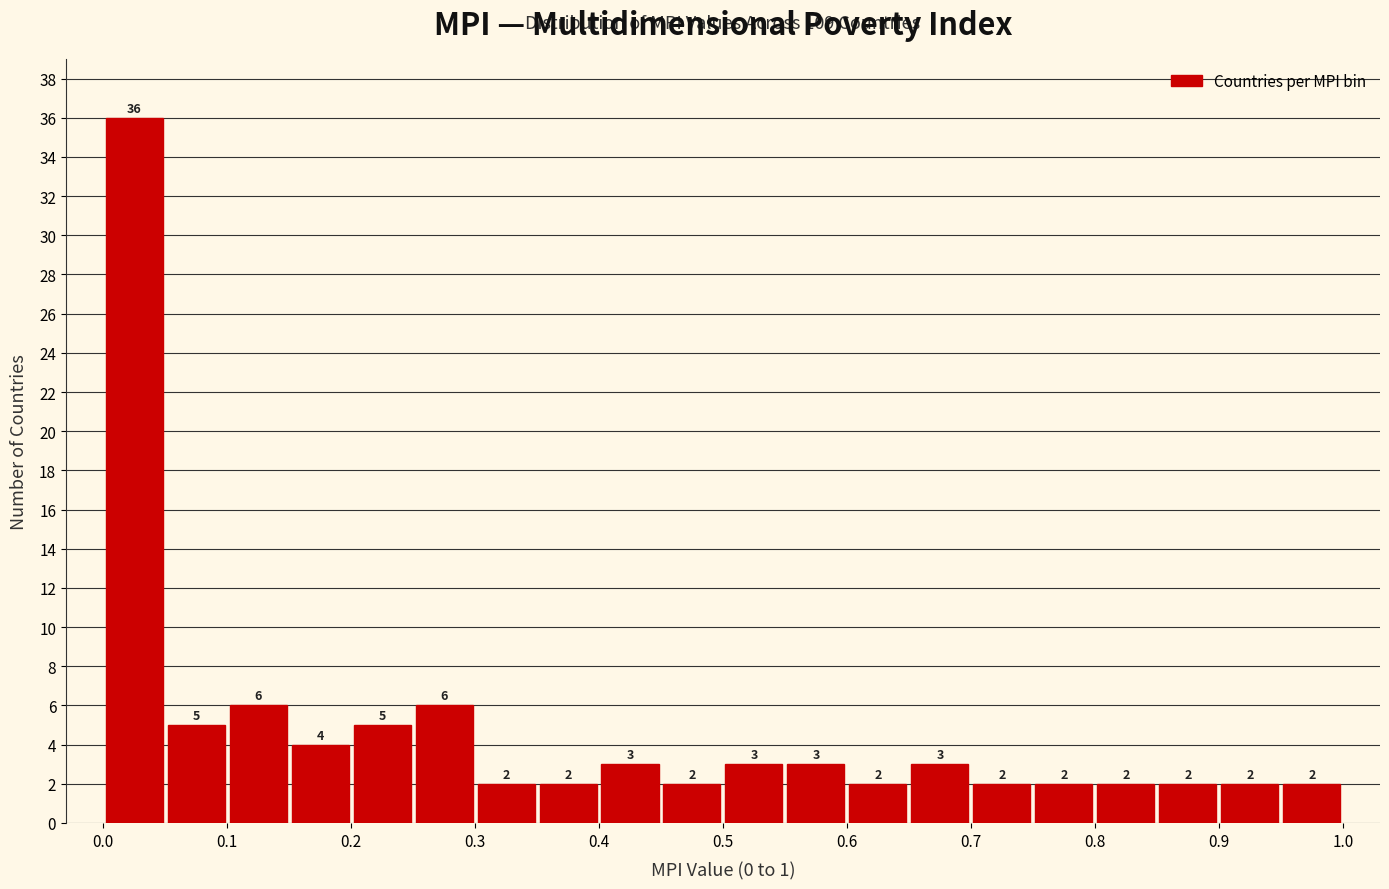

Reading left to right, list every bar in this chart as the range it spans on the x-axis followed by its height.

0.00 to 0.05: 36
0.05 to 0.10: 5
0.10 to 0.15: 6
0.15 to 0.20: 4
0.20 to 0.25: 5
0.25 to 0.30: 6
0.30 to 0.35: 2
0.35 to 0.40: 2
0.40 to 0.45: 3
0.45 to 0.50: 2
0.50 to 0.55: 3
0.55 to 0.60: 3
0.60 to 0.65: 2
0.65 to 0.70: 3
0.70 to 0.75: 2
0.75 to 0.80: 2
0.80 to 0.85: 2
0.85 to 0.90: 2
0.90 to 0.95: 2
0.95 to 1.00: 2